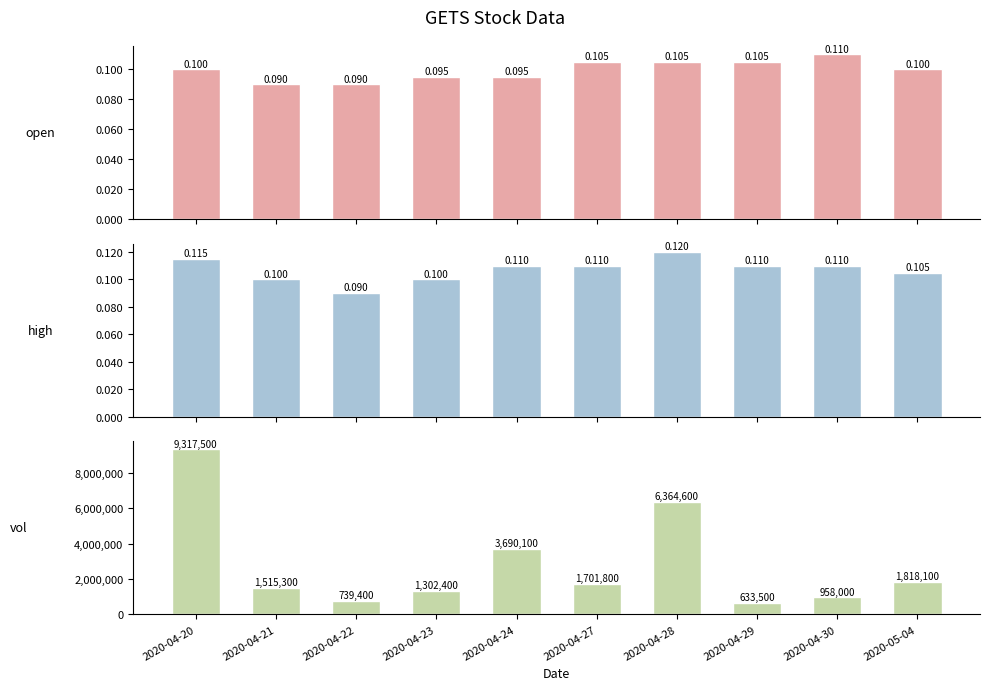

Where is vol nearest to the value 4975500?

2020-04-24